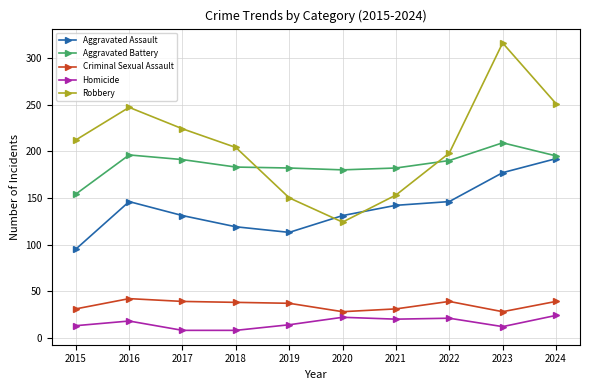

Which series has the widest spread of values?

Robbery